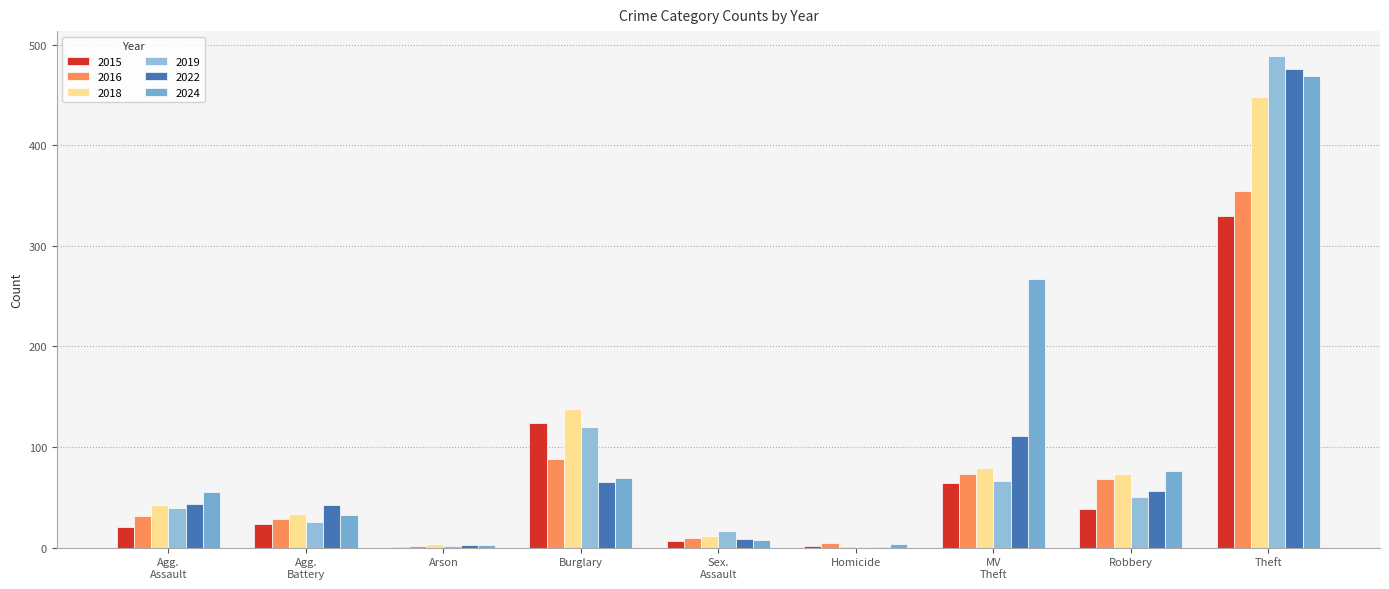

At how many categories does at least one series exceed 431?

1